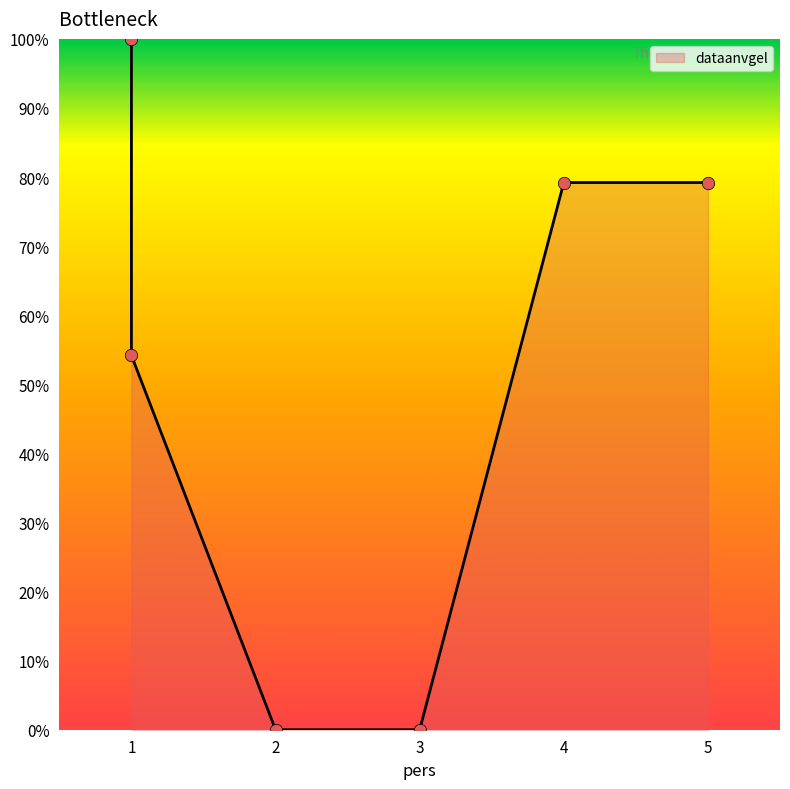

Which has a higher value, 1 or 3?

1